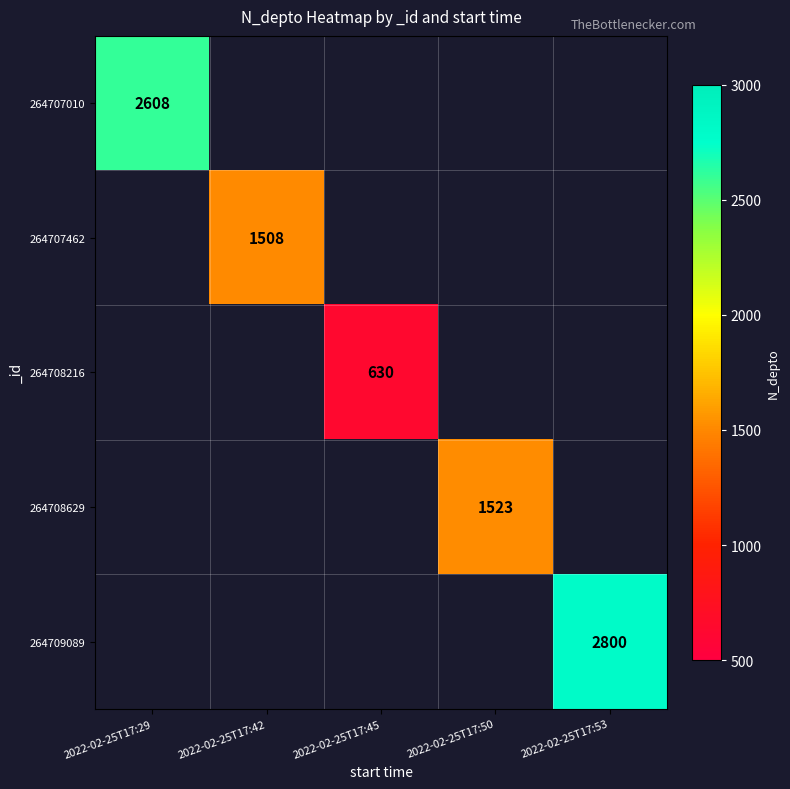

True or false: 264707462 has a value of 2339 at 2022-02-25T17:42.

False